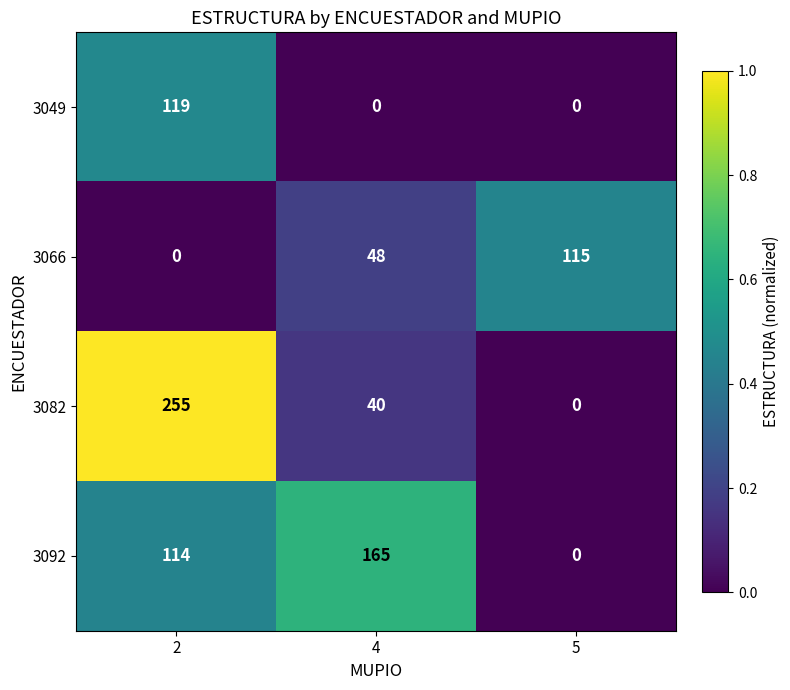

Count the number of categories in the chart.

3